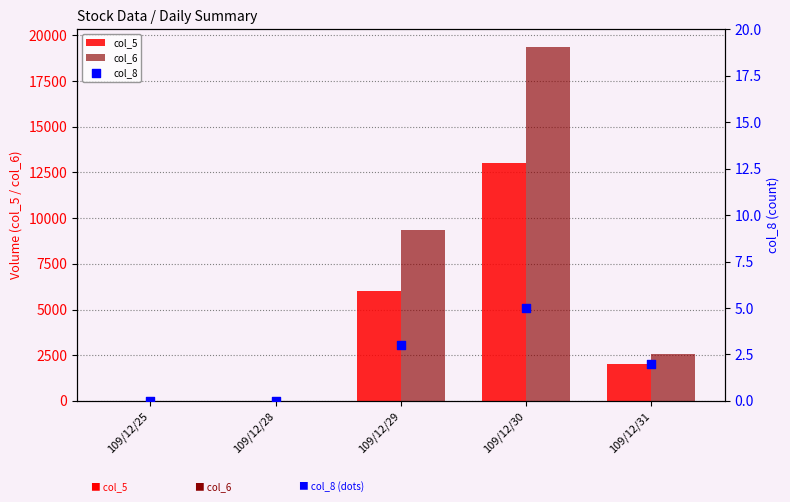

Is the value of col_6 at 109/12/29 greater than the value of col_8 at 109/12/28?

Yes